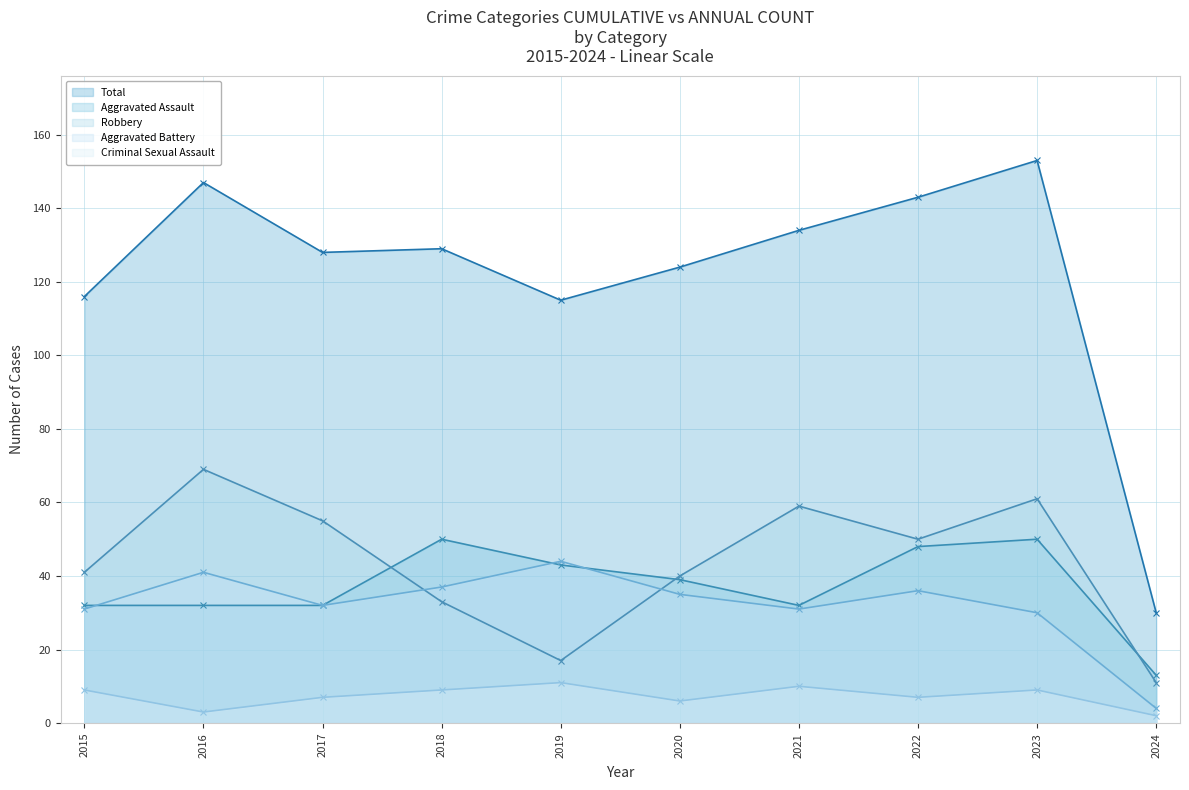

How many lines are shown in the chart?

5